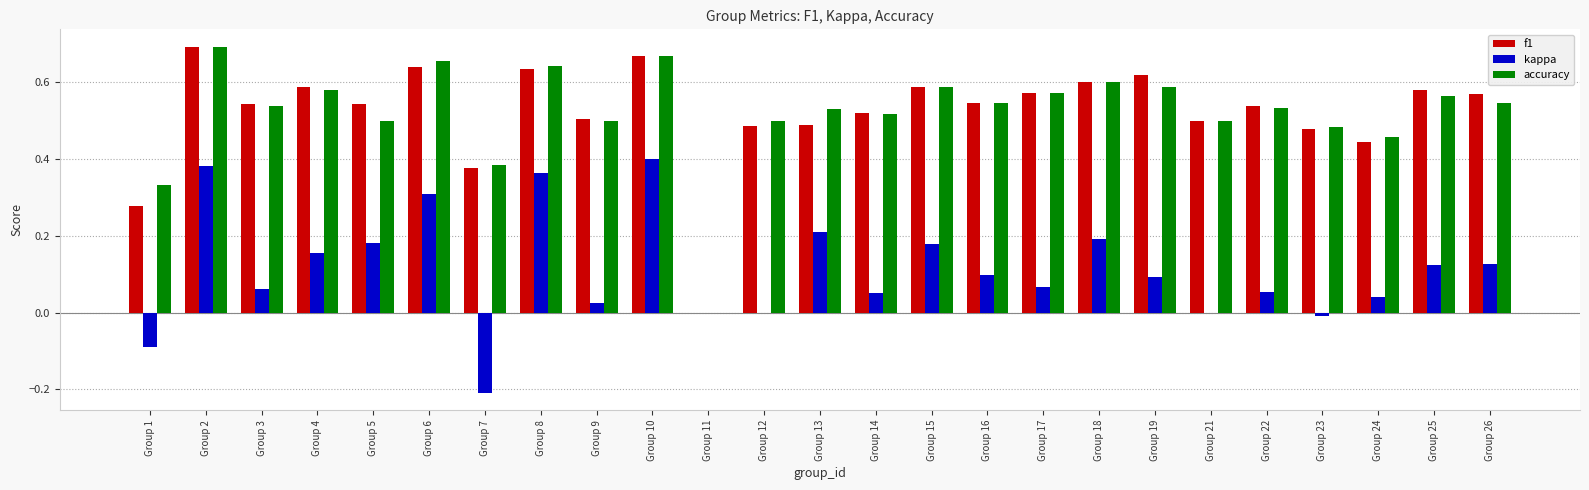

The value of kappa at Group 24 is 0.1. True or false?

False